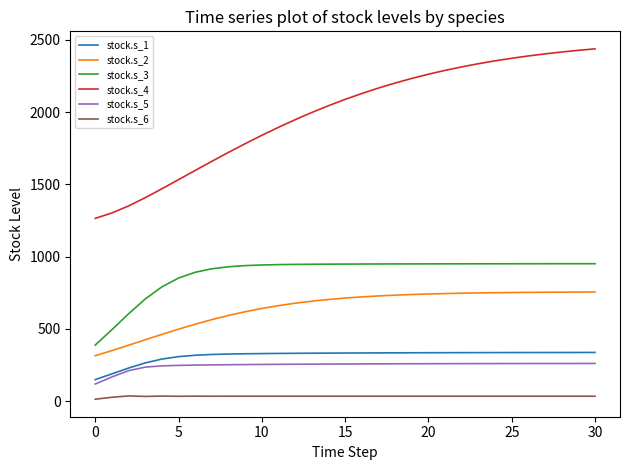

Which series has the largest total across all categories?

stock.s_4